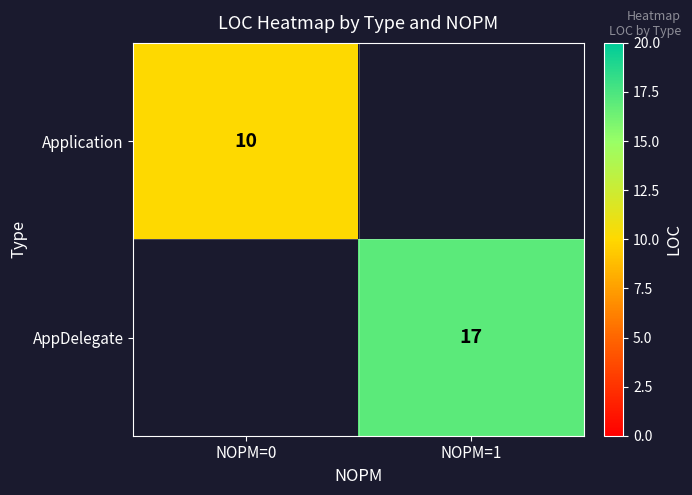

Is it true that AppDelegate equals 6 at NOPM=1?

False